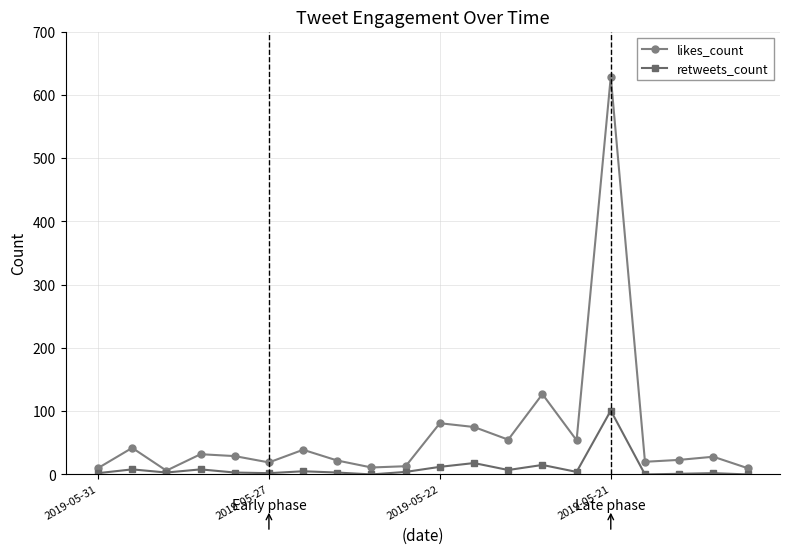

List the series in order of their overall mean, lowest first.

retweets_count, likes_count